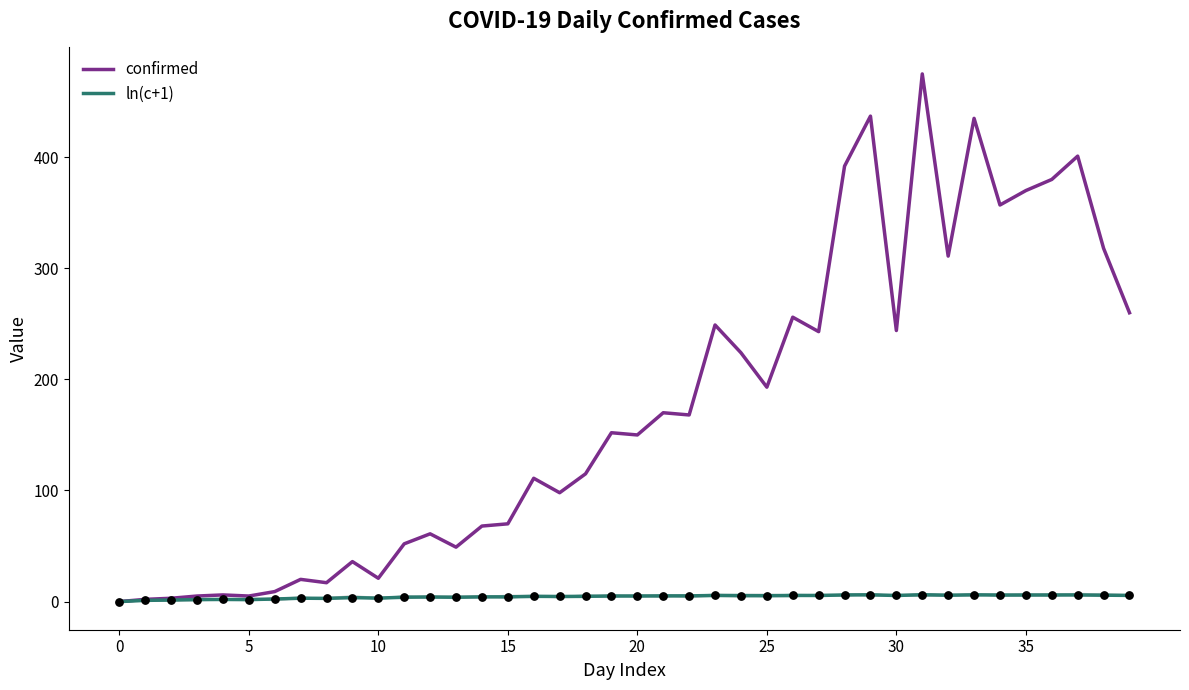

Which series contains the highest Y value?

confirmed